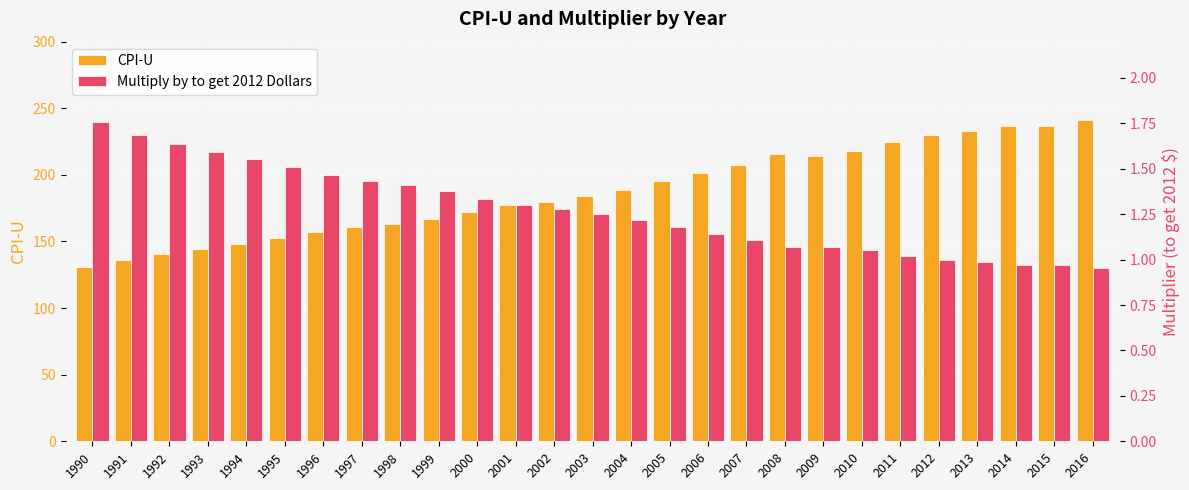

At 2010, list the series in order from largest to smallest.

CPI-U, Multiply by to get 2012 Dollars